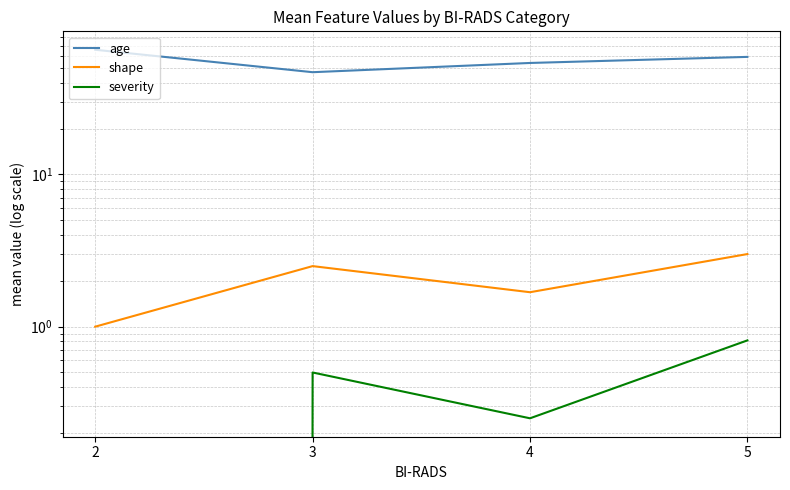

List the labels in order of age value, largest first.

2, 5, 4, 3